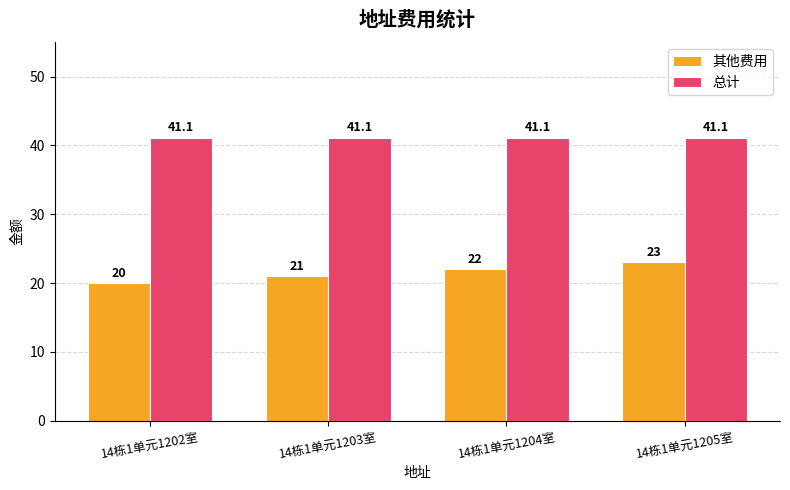

The 总计 series shows 20.3 at 14栋1单元1205室. True or false?

False